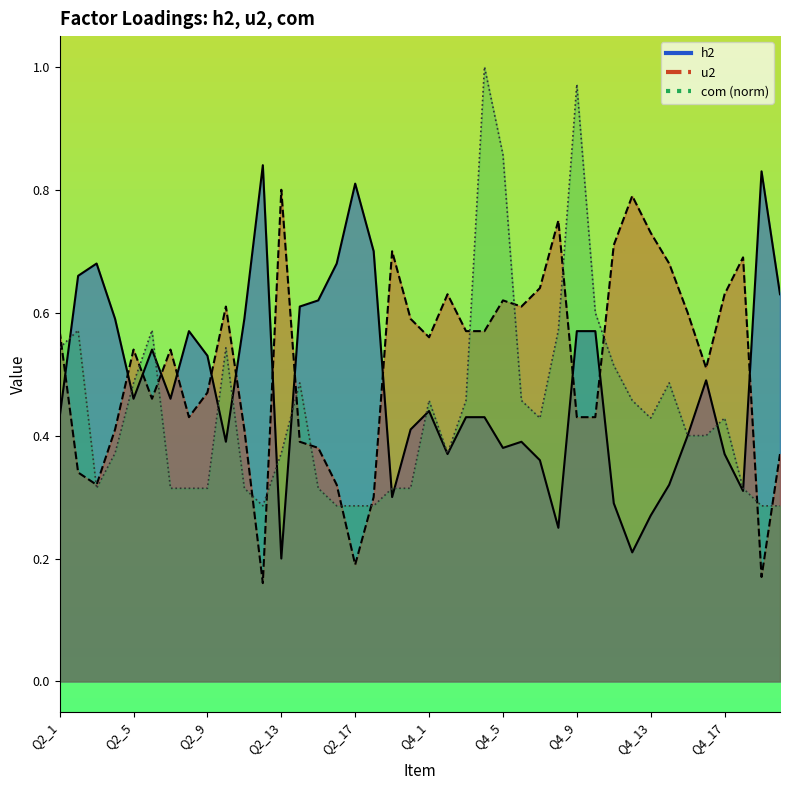

Reading left to right, list all the values displayed in this chart.

h2: Q2_1=0.4	Q2_2=0.7	Q2_3=0.7	Q2_4=0.6	Q2_5=0.5	Q2_6=0.5	Q2_7=0.5	Q2_8=0.6	Q2_9=0.5	Q2_10=0.4	Q2_11=0.6	Q2_12=0.8	Q2_13=0.2	Q2_14=0.6	Q2_15=0.6	Q2_16=0.7	Q2_17=0.8	Q2_18=0.7	Q2_19=0.3	Q2_20=0.4	Q4_1=0.4	Q4_2=0.4	Q4_3=0.4	Q4_4=0.4	Q4_5=0.4	Q4_6=0.4	Q4_7=0.4	Q4_8=0.2	Q4_9=0.6	Q4_10=0.6	Q4_11=0.3	Q4_12=0.2	Q4_13=0.3	Q4_14=0.3	Q4_15=0.4	Q4_16=0.5	Q4_17=0.4	Q4_18=0.3	Q4_19=0.8	Q5_1=0.6
u2: Q2_1=0.6	Q2_2=0.3	Q2_3=0.3	Q2_4=0.4	Q2_5=0.5	Q2_6=0.5	Q2_7=0.5	Q2_8=0.4	Q2_9=0.5	Q2_10=0.6	Q2_11=0.4	Q2_12=0.2	Q2_13=0.8	Q2_14=0.4	Q2_15=0.4	Q2_16=0.3	Q2_17=0.2	Q2_18=0.3	Q2_19=0.7	Q2_20=0.6	Q4_1=0.6	Q4_2=0.6	Q4_3=0.6	Q4_4=0.6	Q4_5=0.6	Q4_6=0.6	Q4_7=0.6	Q4_8=0.8	Q4_9=0.4	Q4_10=0.4	Q4_11=0.7	Q4_12=0.8	Q4_13=0.7	Q4_14=0.7	Q4_15=0.6	Q4_16=0.5	Q4_17=0.6	Q4_18=0.7	Q4_19=0.2	Q5_1=0.4
com: Q2_1=0.5	Q2_2=0.6	Q2_3=0.3	Q2_4=0.4	Q2_5=0.5	Q2_6=0.6	Q2_7=0.3	Q2_8=0.3	Q2_9=0.3	Q2_10=0.5	Q2_11=0.3	Q2_12=0.3	Q2_13=0.4	Q2_14=0.5	Q2_15=0.3	Q2_16=0.3	Q2_17=0.3	Q2_18=0.3	Q2_19=0.3	Q2_20=0.3	Q4_1=0.5	Q4_2=0.4	Q4_3=0.5	Q4_4=1.0	Q4_5=0.9	Q4_6=0.5	Q4_7=0.4	Q4_8=0.6	Q4_9=1.0	Q4_10=0.6	Q4_11=0.5	Q4_12=0.5	Q4_13=0.4	Q4_14=0.5	Q4_15=0.4	Q4_16=0.4	Q4_17=0.4	Q4_18=0.3	Q4_19=0.3	Q5_1=0.3